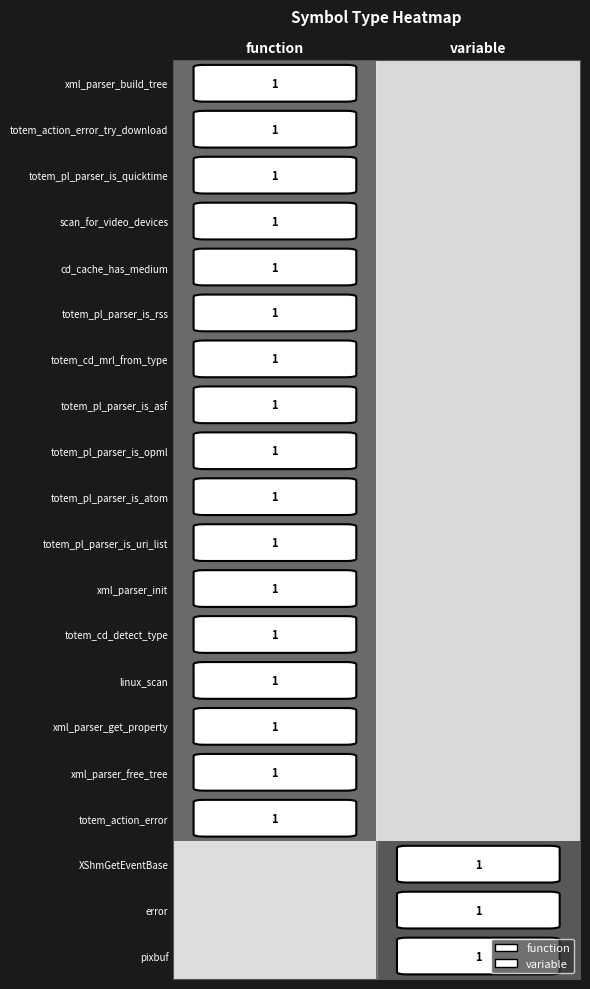

The value of totem_cd_mrl_from_type at function is 2. True or false?

False